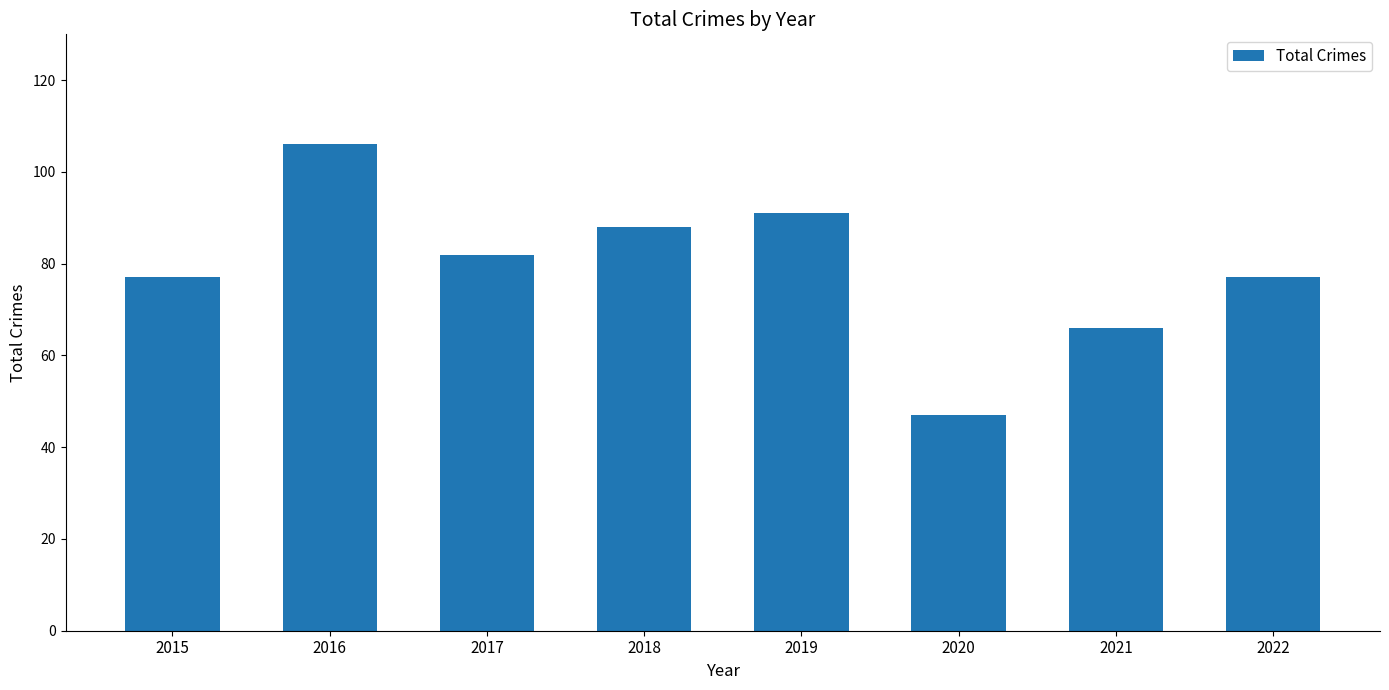

What is the maximum value shown in the chart?

106